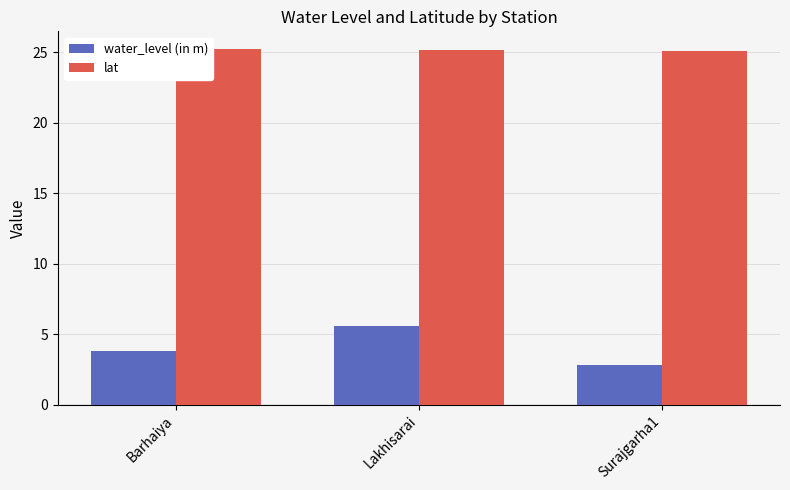

What is the maximum value shown in the chart?

25.2